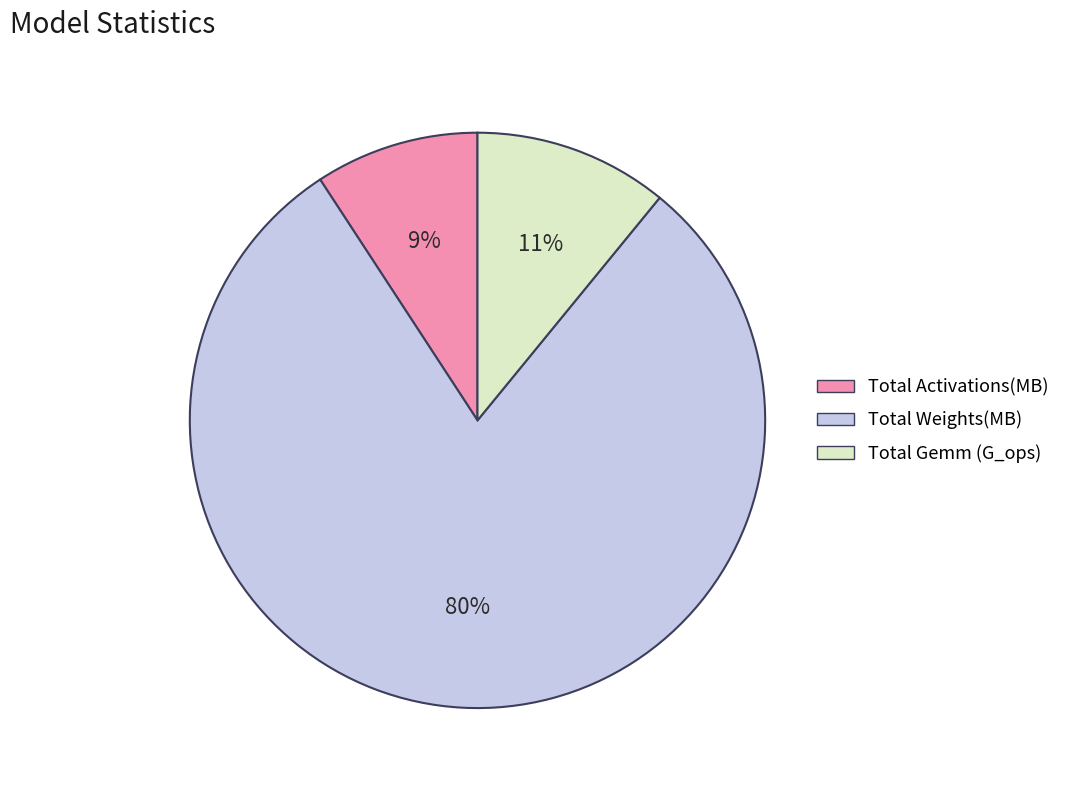

To the nearest percent, what is the average slice percentage?

33%